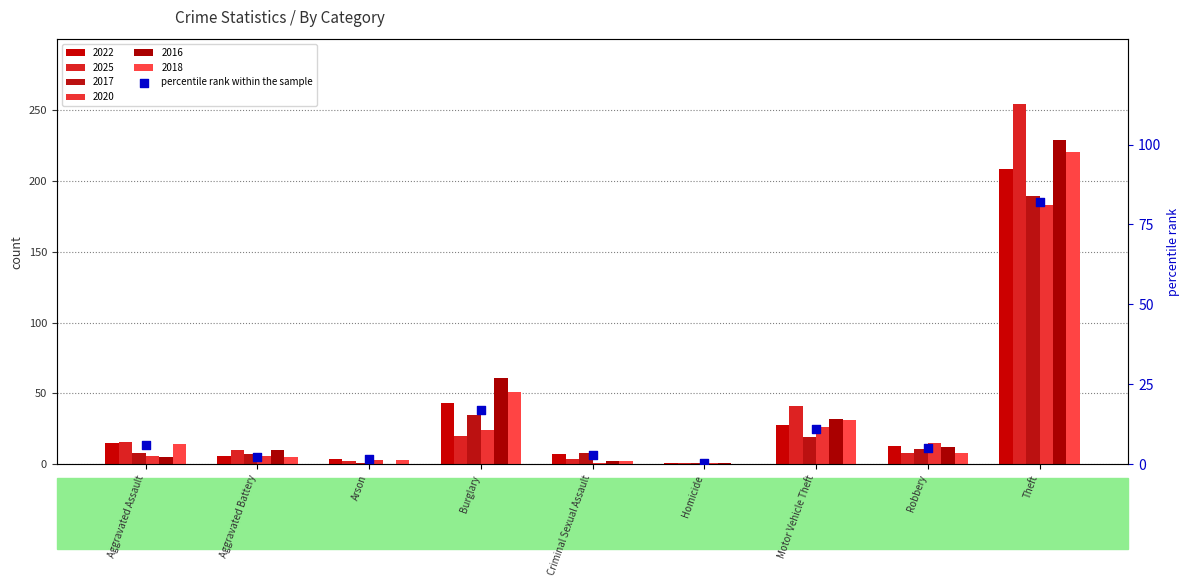

Between Motor Vehicle Theft and Theft, which is larger?

Theft